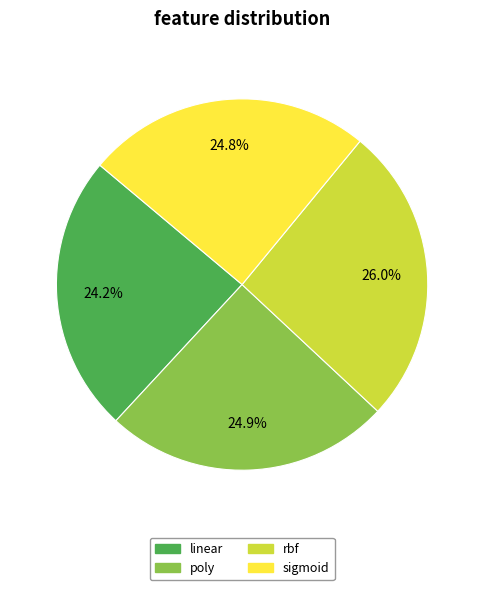

Which slice is the smallest?

linear